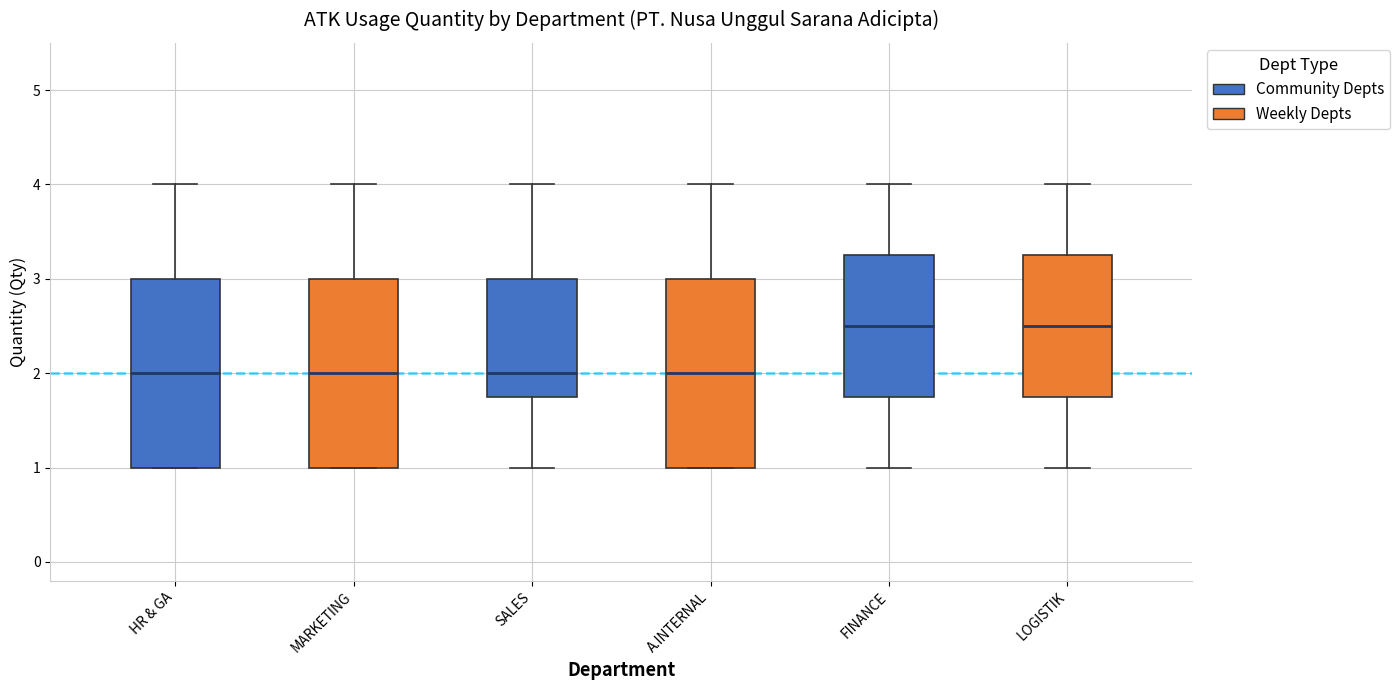

Reading left to right, transcribe this box plot: for each box, give where its median line is, the range the box spans, and where its two whiskers end, as read against the y-axis. The values are not printed on the chart, so give them approximately, as read against the axis.

HR & GA: median 2.0, box 1.0 to 3.0, whiskers 1.0 to 4.0
MARKETING: median 2.0, box 1.0 to 3.0, whiskers 1.0 to 4.0
SALES: median 2.0, box 1.8 to 3.0, whiskers 1.0 to 4.0
A.INTERNAL: median 2.0, box 1.0 to 3.0, whiskers 1.0 to 4.0
FINANCE: median 2.5, box 1.8 to 3.3, whiskers 1.0 to 4.0
LOGISTIK: median 2.5, box 1.8 to 3.3, whiskers 1.0 to 4.0